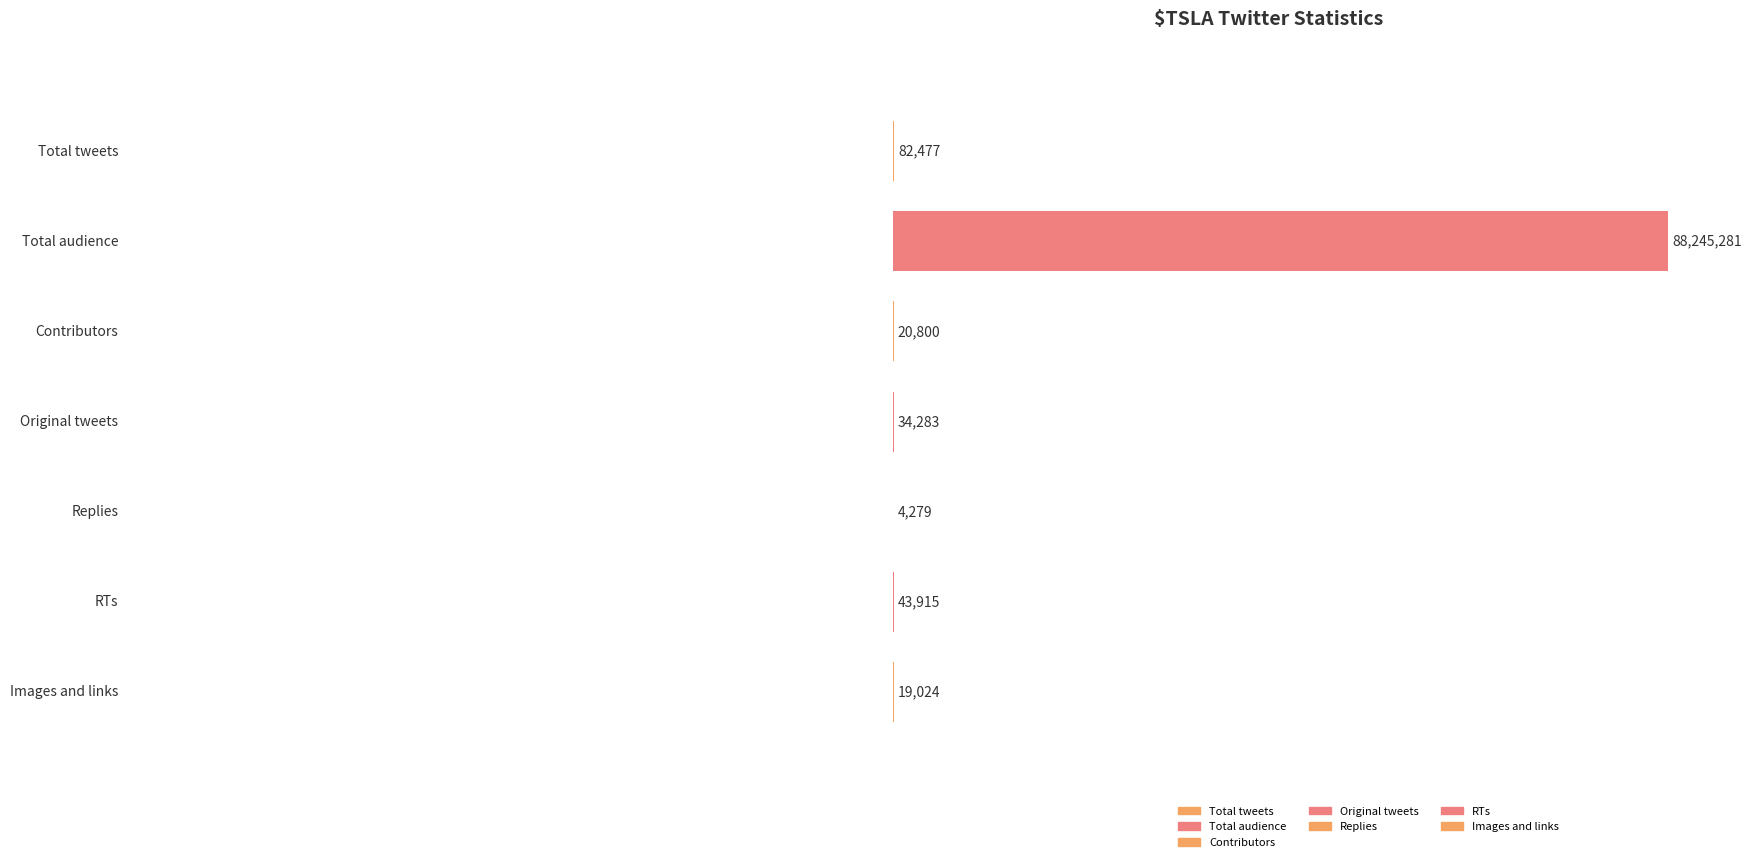

Which has a higher value, RTs or Total tweets?

Total tweets